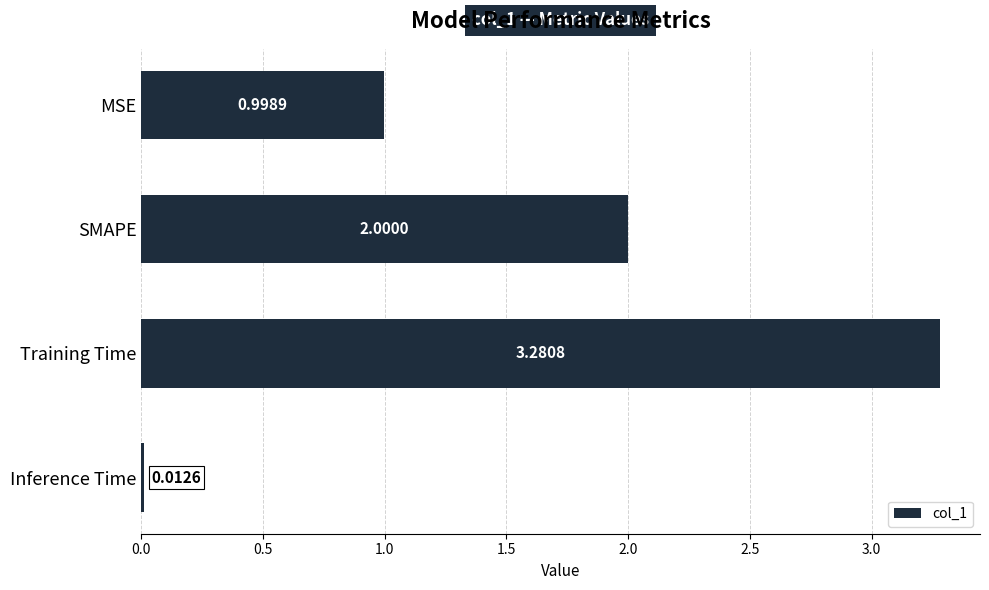

Rank the categories by value from highest to lowest.

Training Time, SMAPE, MSE, Inference Time